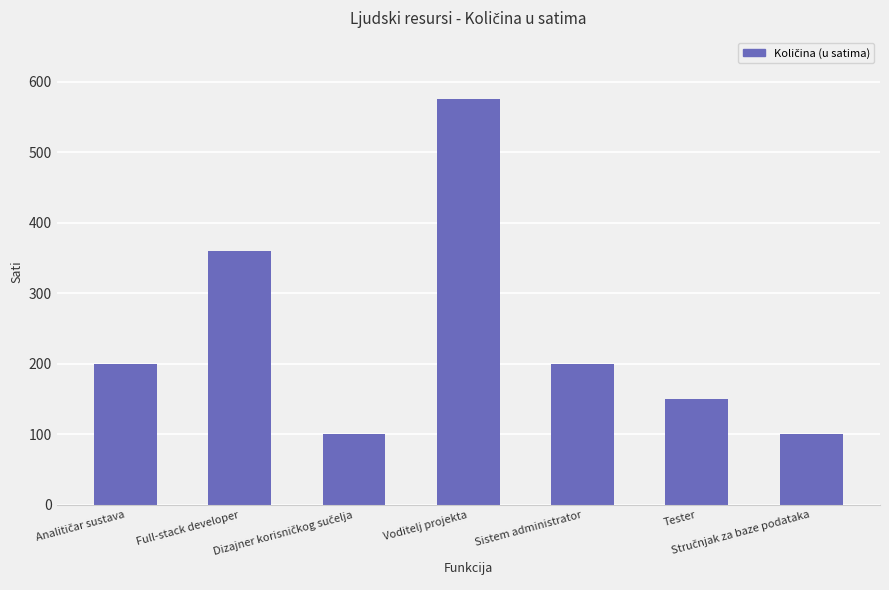

How many bars are there in total?

7